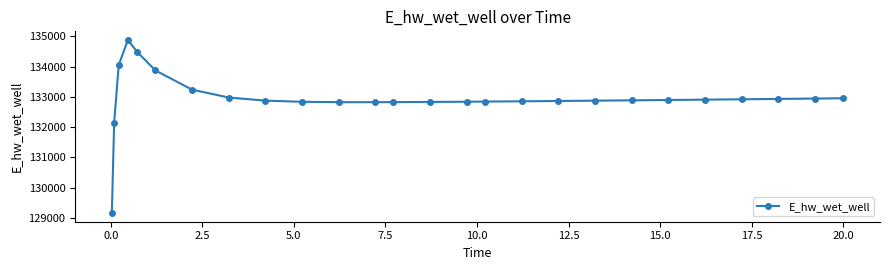

What is the greatest value displayed?

134879.4